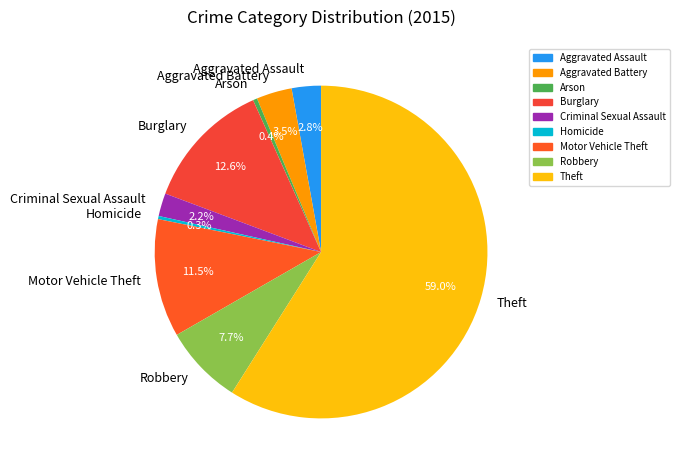

How much of the chart is everything except Homicide?

99.7%